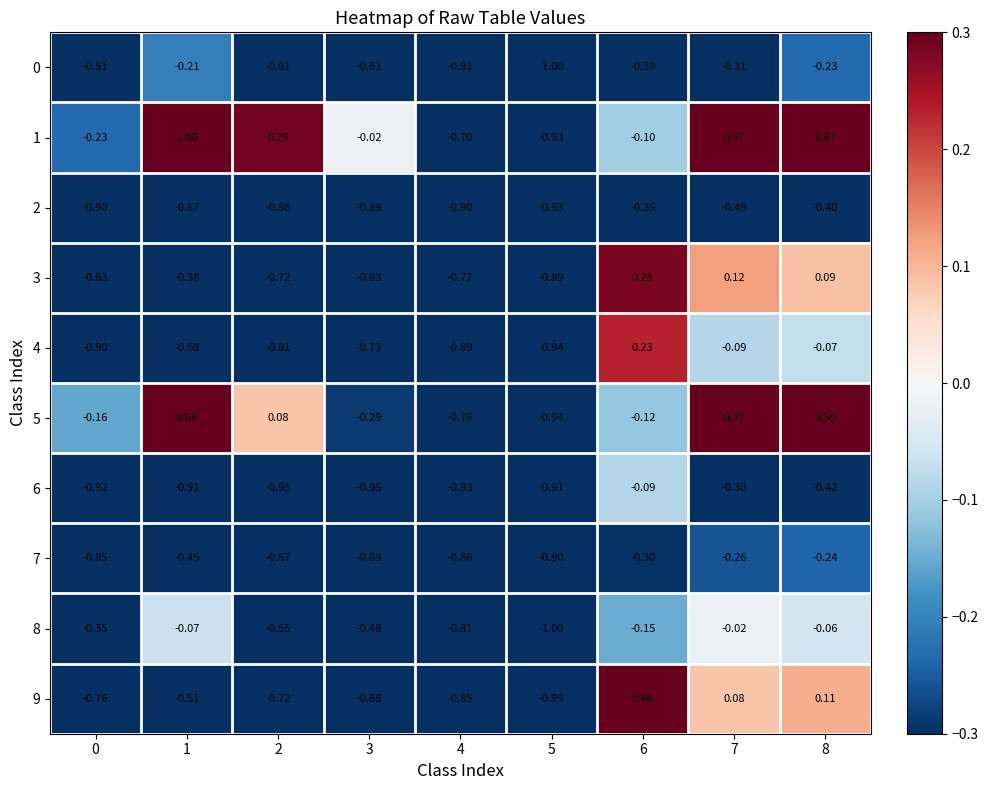

Which label corresponds to the smallest value in the chart?

5